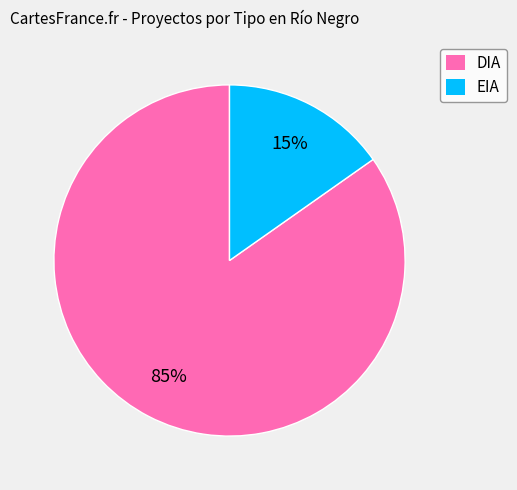

Is there a majority slice in this chart?

Yes